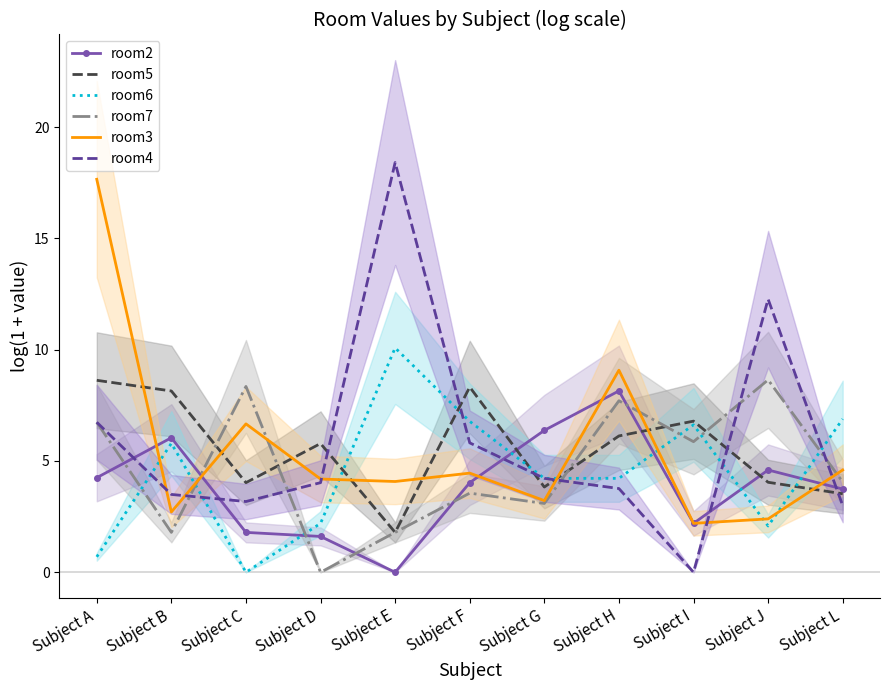

True or false: room7 has more than 2 interior local peaks.

True